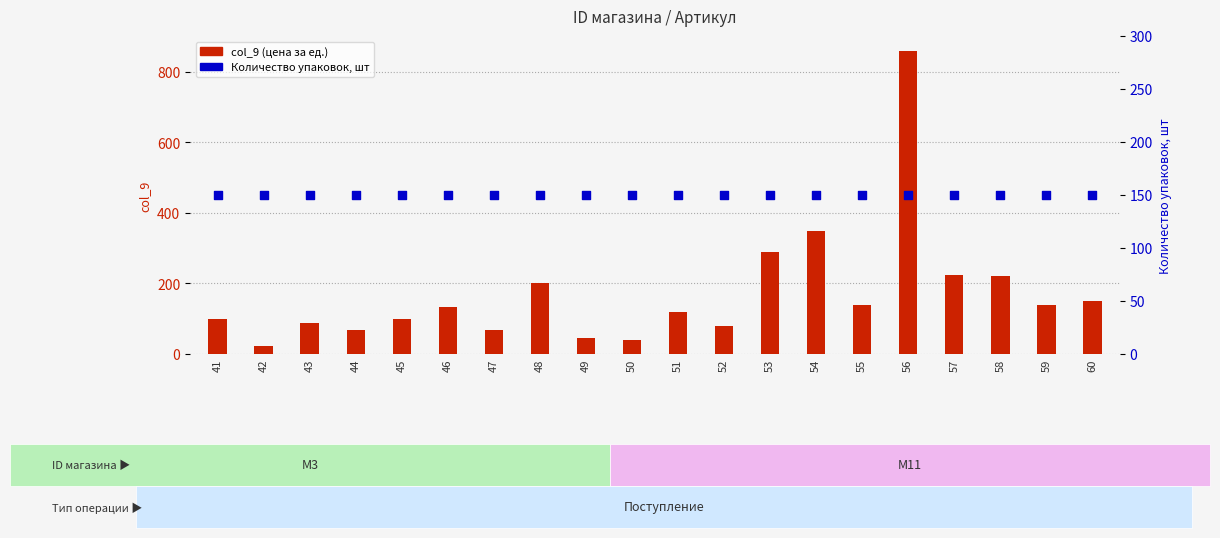

What is the total value across all series at 56?

1008